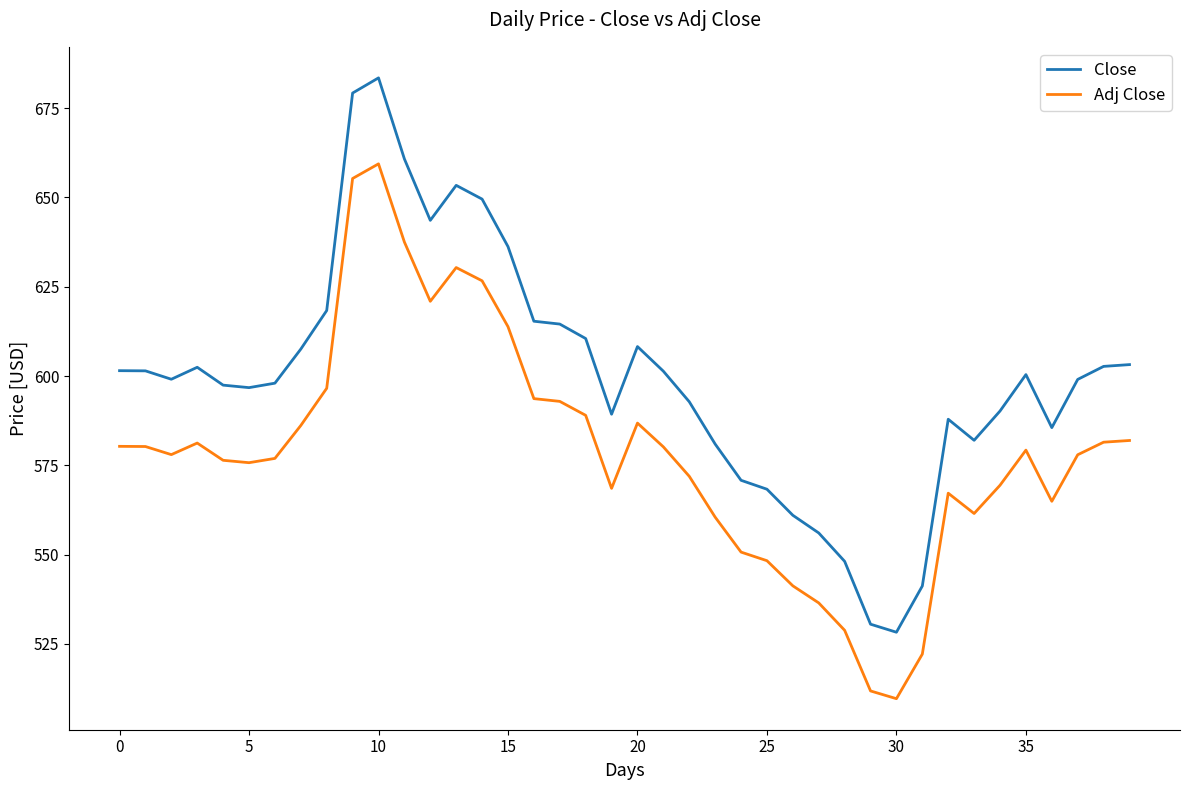

Which series has the largest total across all categories?

Close